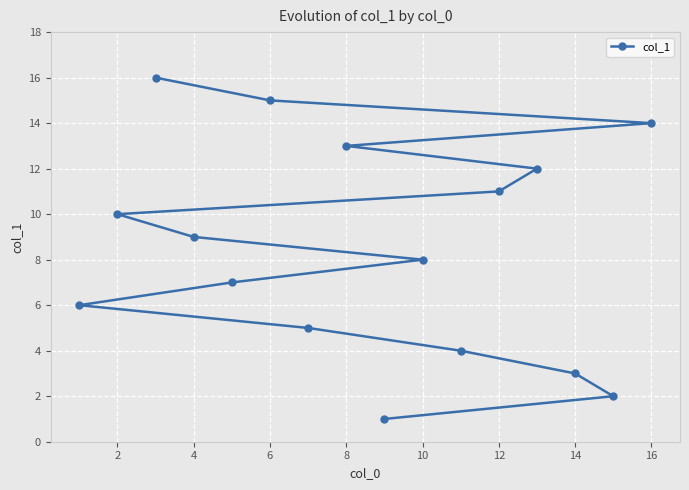

The chart shows a value of 8 at 10. True or false?

True